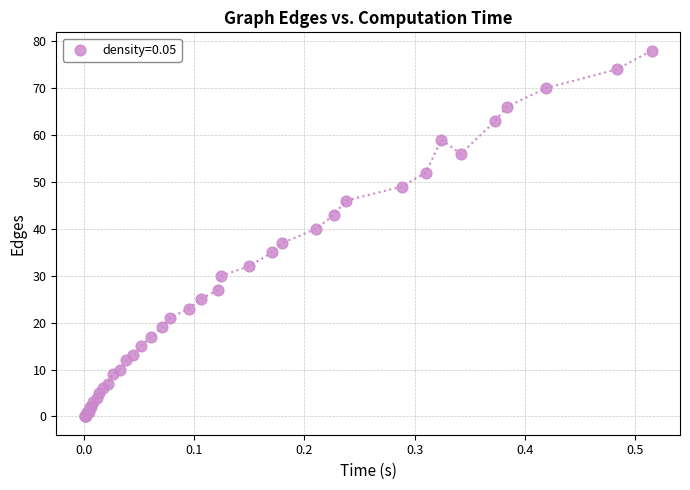

What Y value in the scatter plot is closest to 39?

40